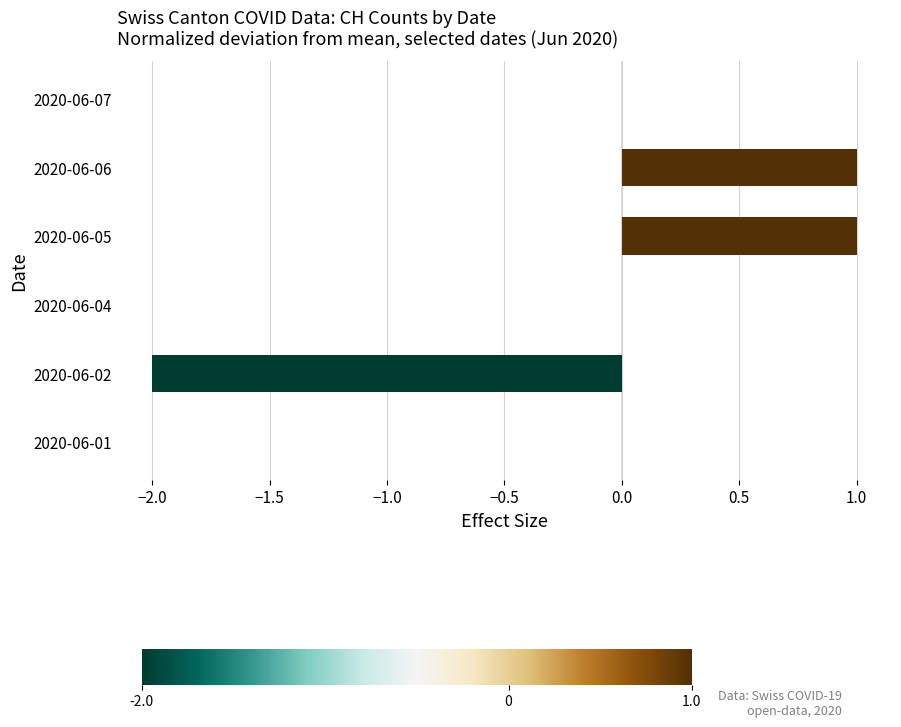

Are the bars horizontal?

Yes